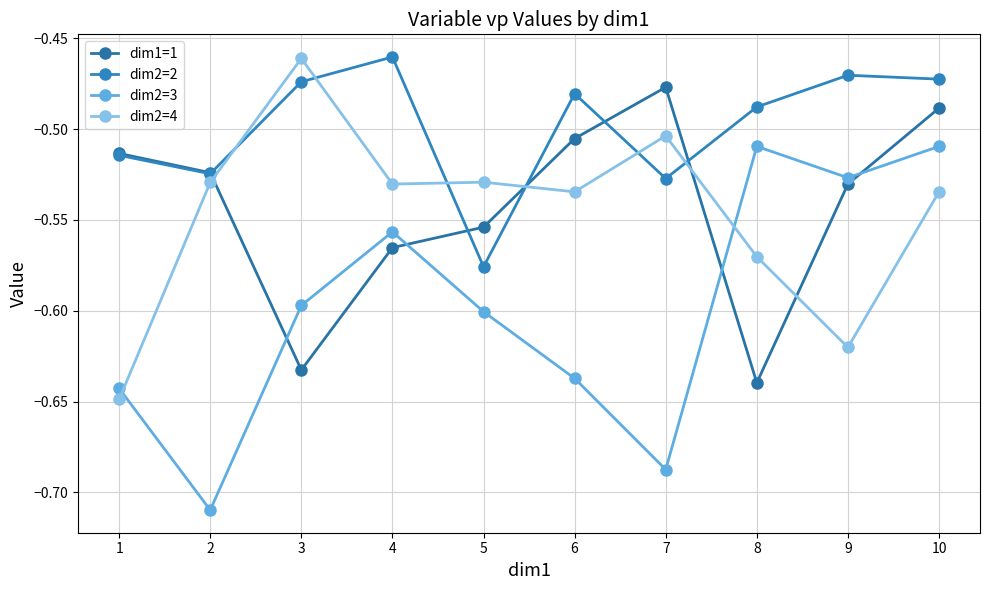

True or false: dim2=2 and dim2=3 cross at least once.

False